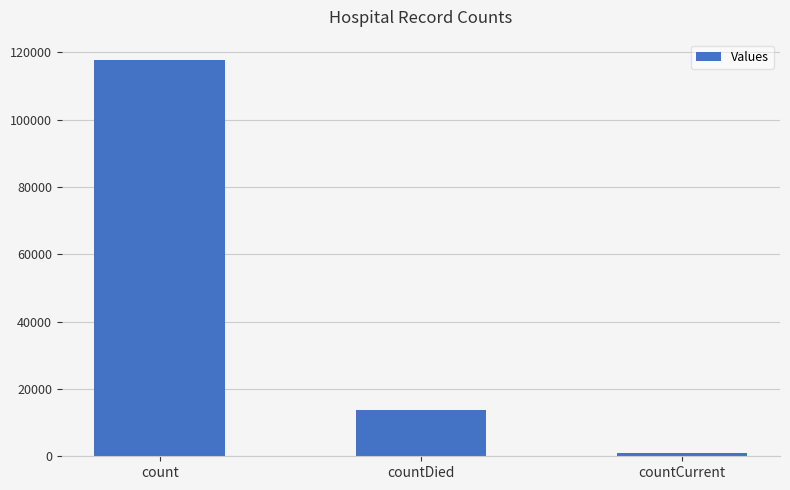

Reading left to right, extract all data points from this chart.

count=117834	countDied=13598	countCurrent=862